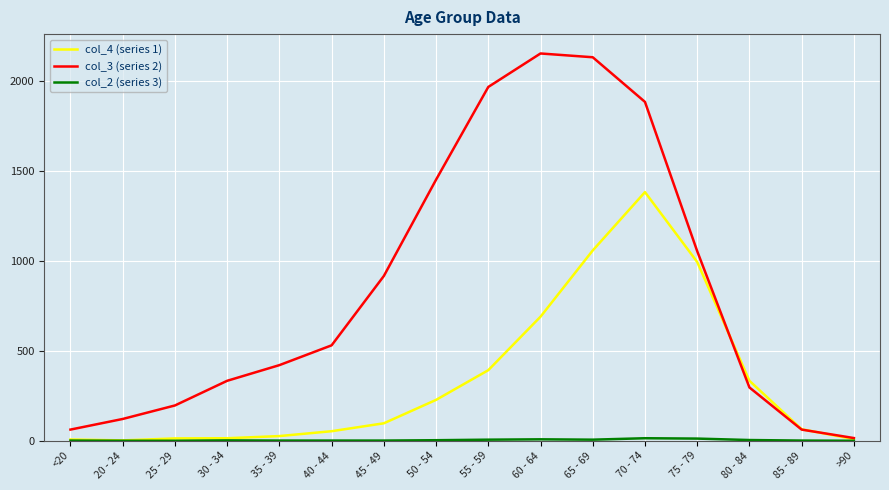

Which series has the widest spread of values?

col_3 (series 2)